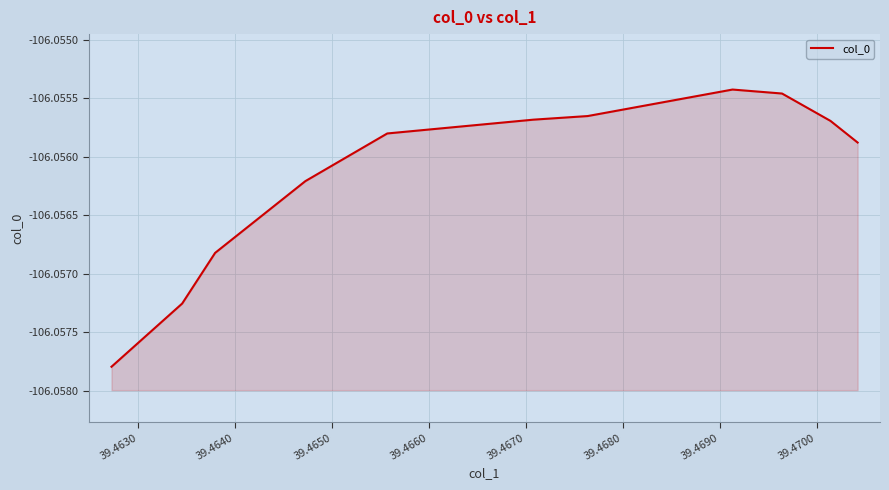

How many distinct data groups are displayed?

1